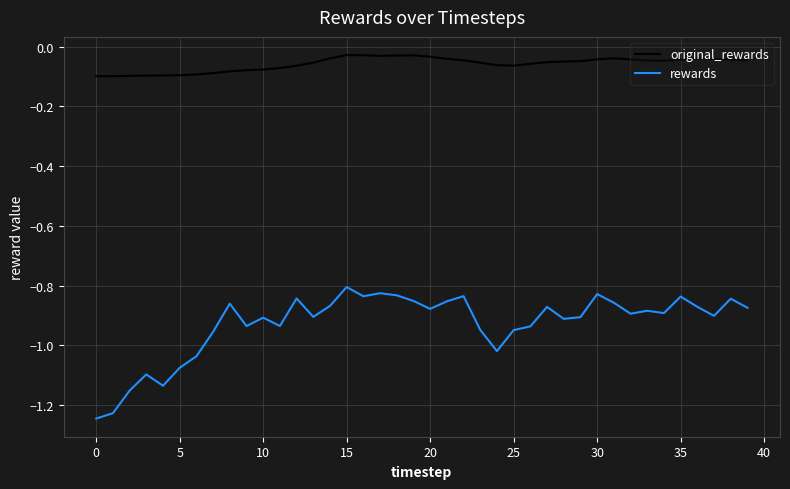

True or false: original_rewards and rewards intersect in this chart.

False